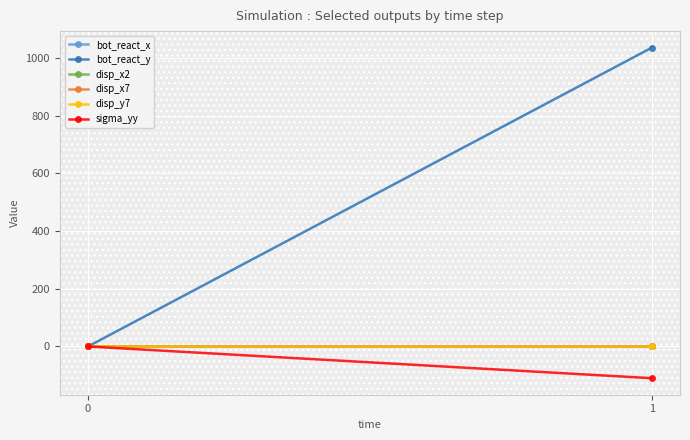

Reading right to left, list all the values displayed in this chart.

bot_react_x: -0.0	0.0
bot_react_y: 1035.8	0.0
disp_x2: 0.0	0.0
disp_x7: 0.0	0.0
disp_y7: -0.0	0.0
sigma_yy: -109.9	0.0